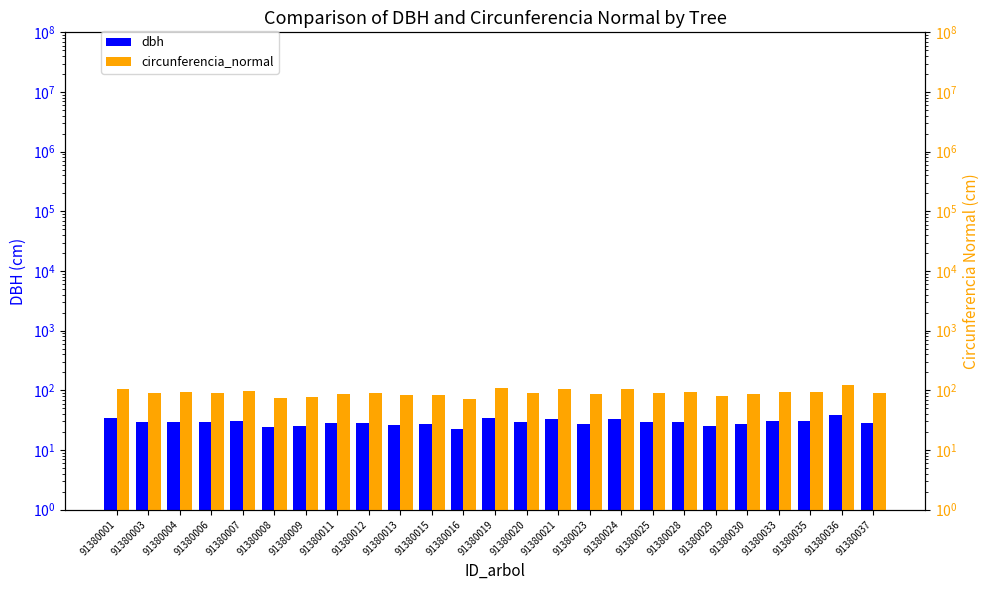

Is it true that circunferencia_normal equals 138.1 at 91380021?

False